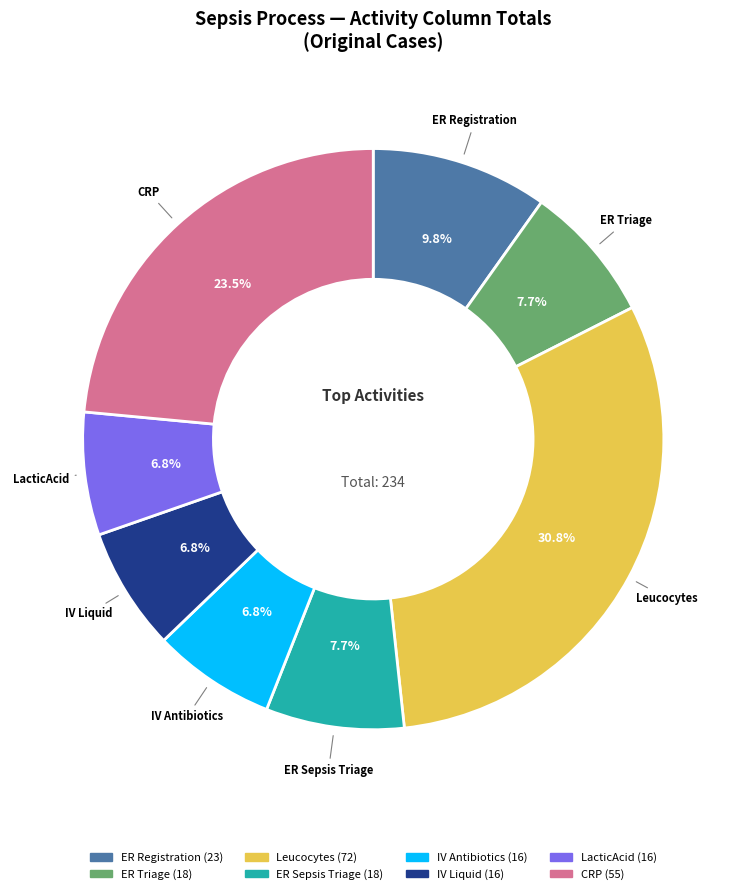

Is it true that Leucocytes is 1% of the pie?

False